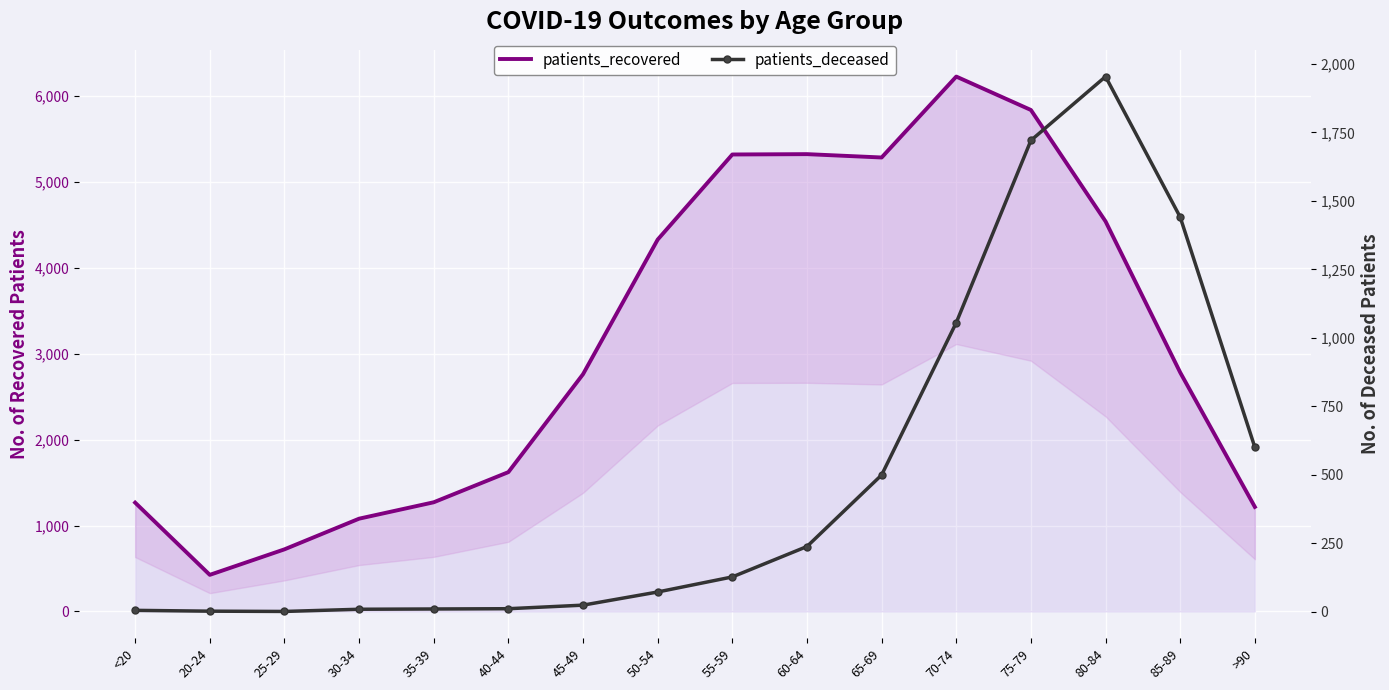

How many interior local peaks does the patients_recovered series have?

2